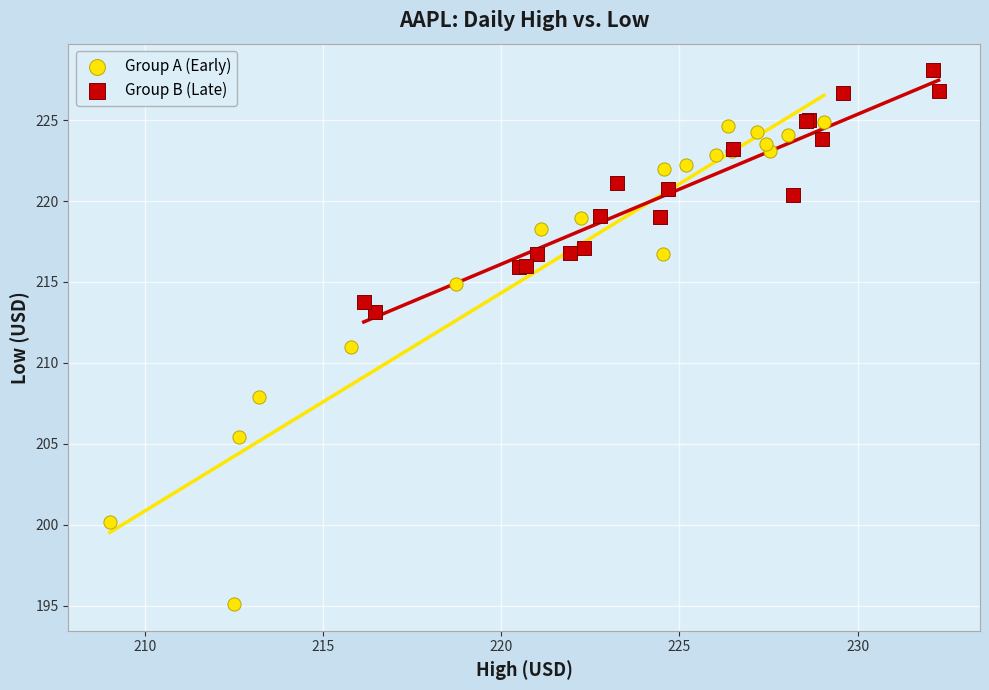

What are all the series names shown in the legend?

Group A (Early), Group B (Late)